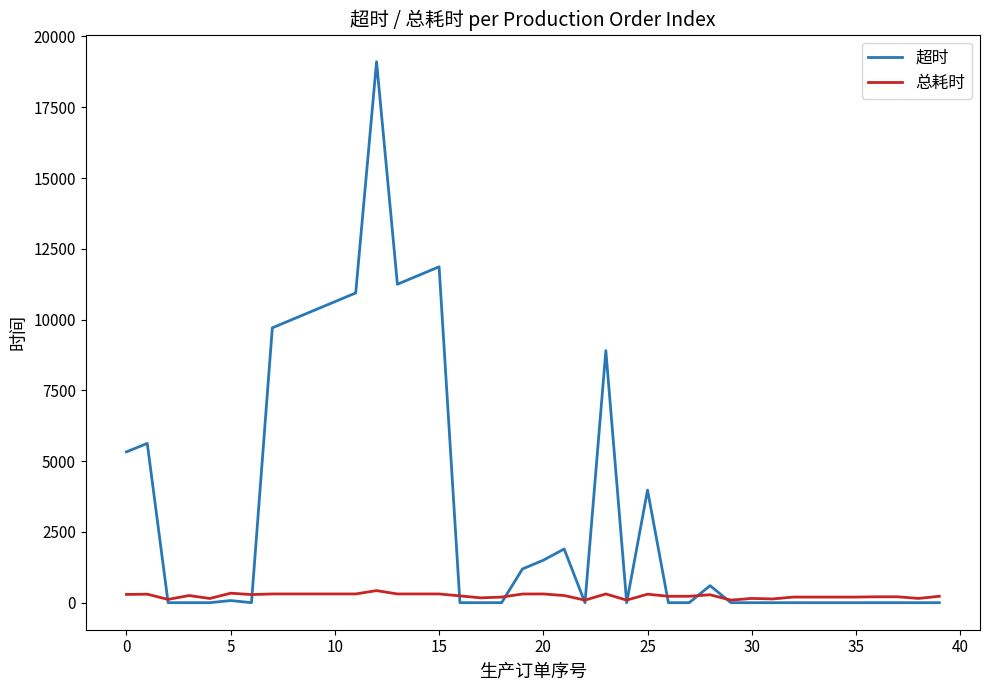

What is the maximum value shown in the chart?

19109